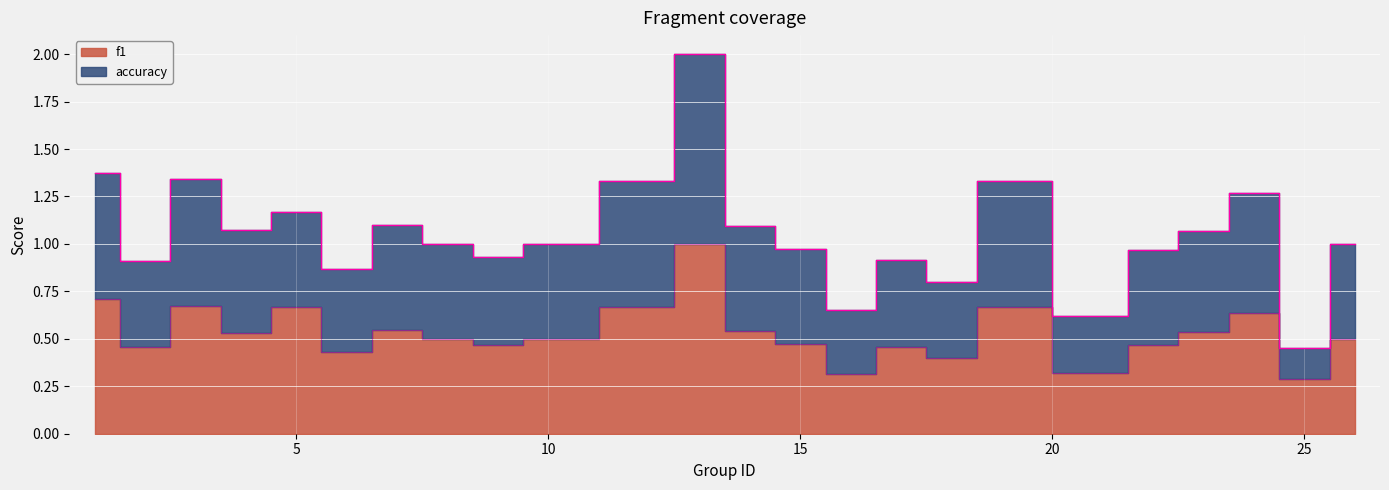

Rank the series at 16 from highest to lowest value.

accuracy, f1